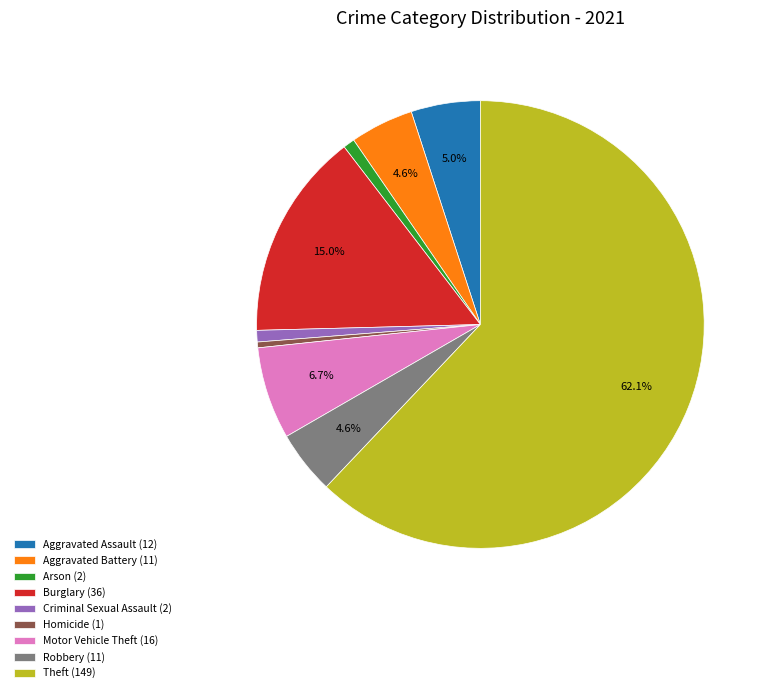

Does any single category account for the majority?

Yes